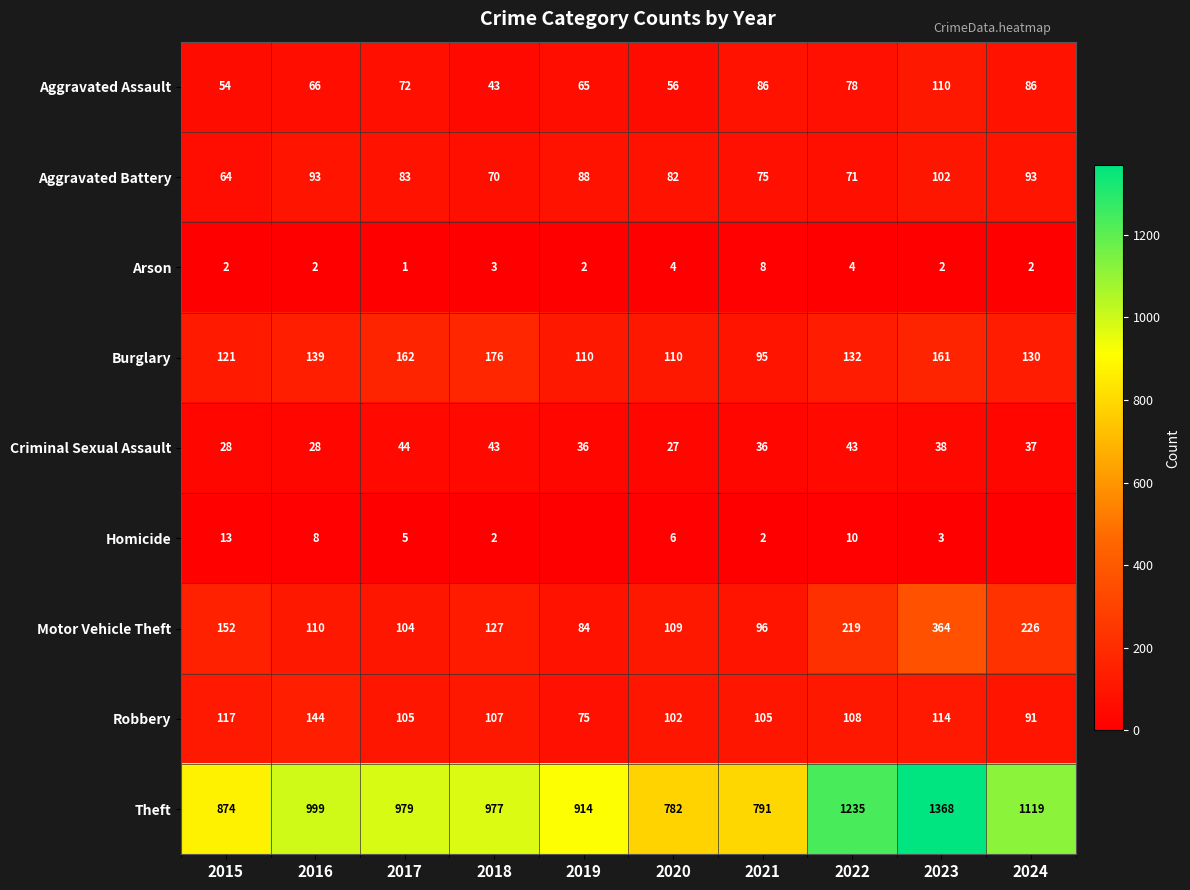

What is the difference between the Burglary values at 2019 and 2022?

22